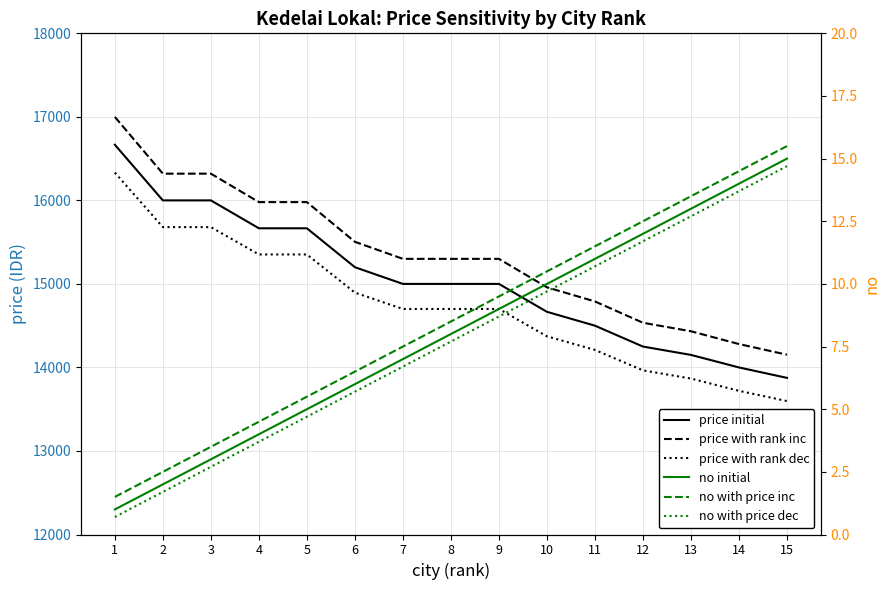

Does the chart display data point markers on the line(s)?

No